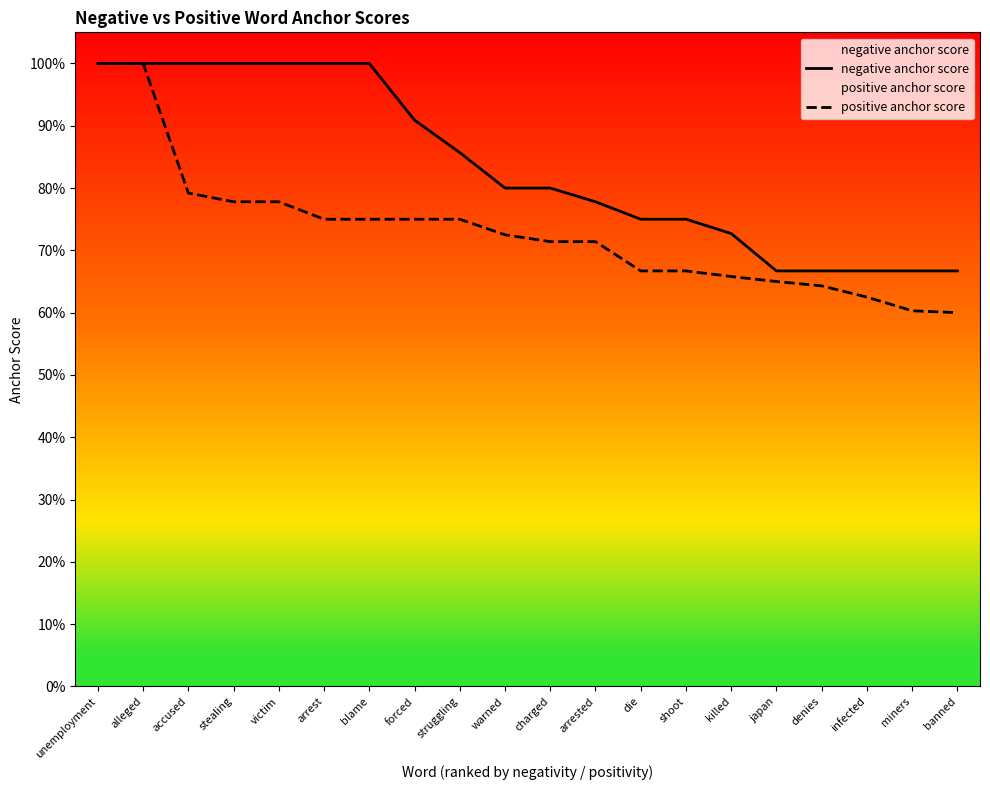

What is the difference between the maximum and minimum values in the positive anchor score series?

0.4